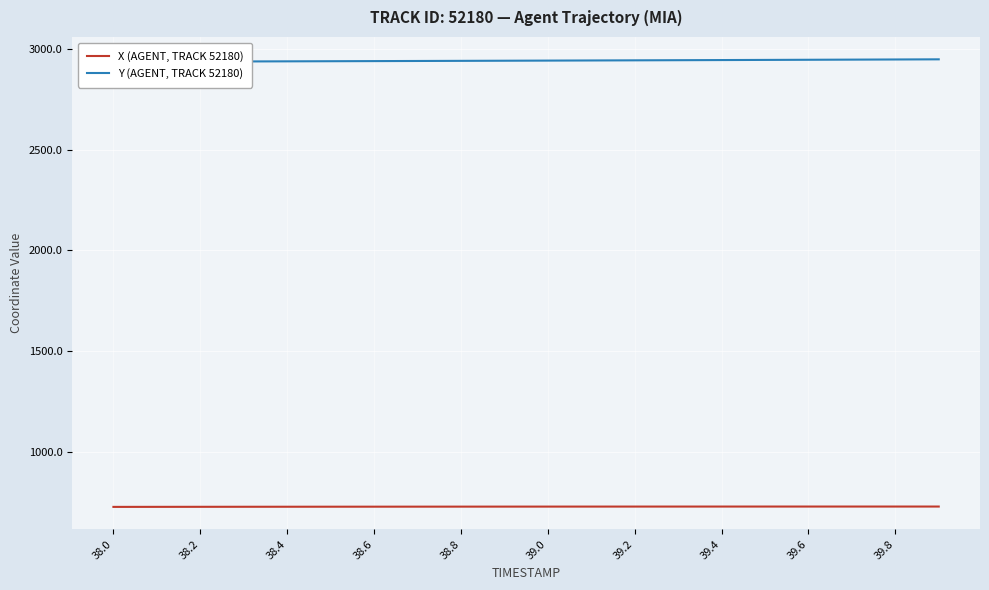

Which series has the largest total across all categories?

Y (AGENT, TRACK 52180)